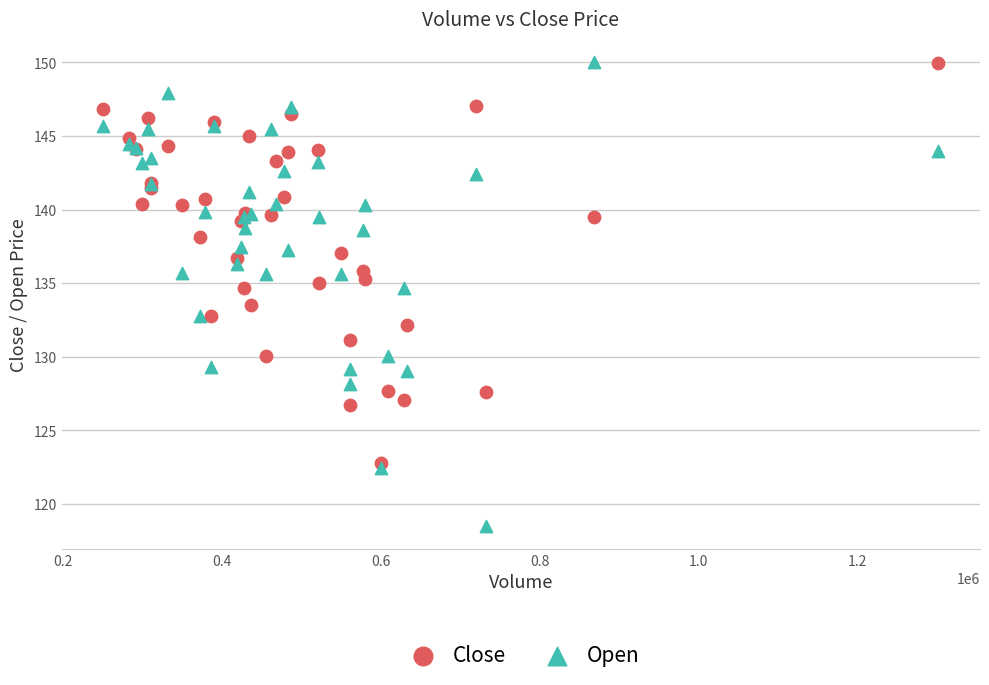

Which series contains the lowest Y value?

Open